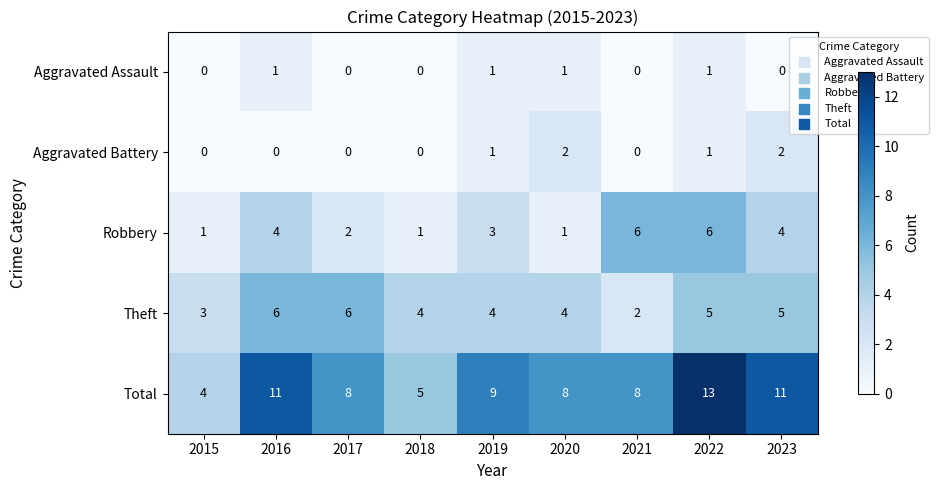

At which label does Robbery first exceed 3?

2016